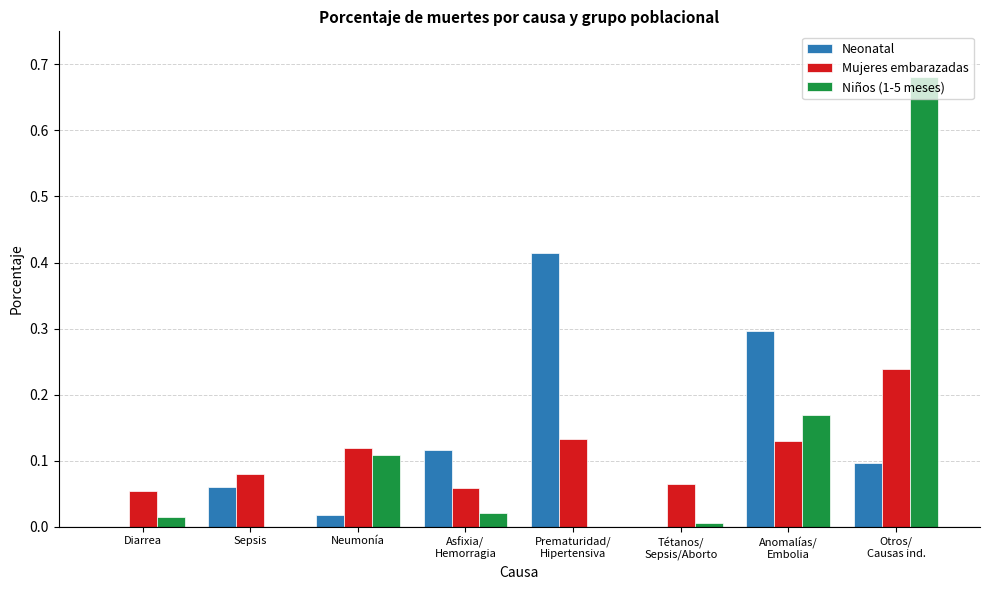

Does the chart contain stacked bars?

No